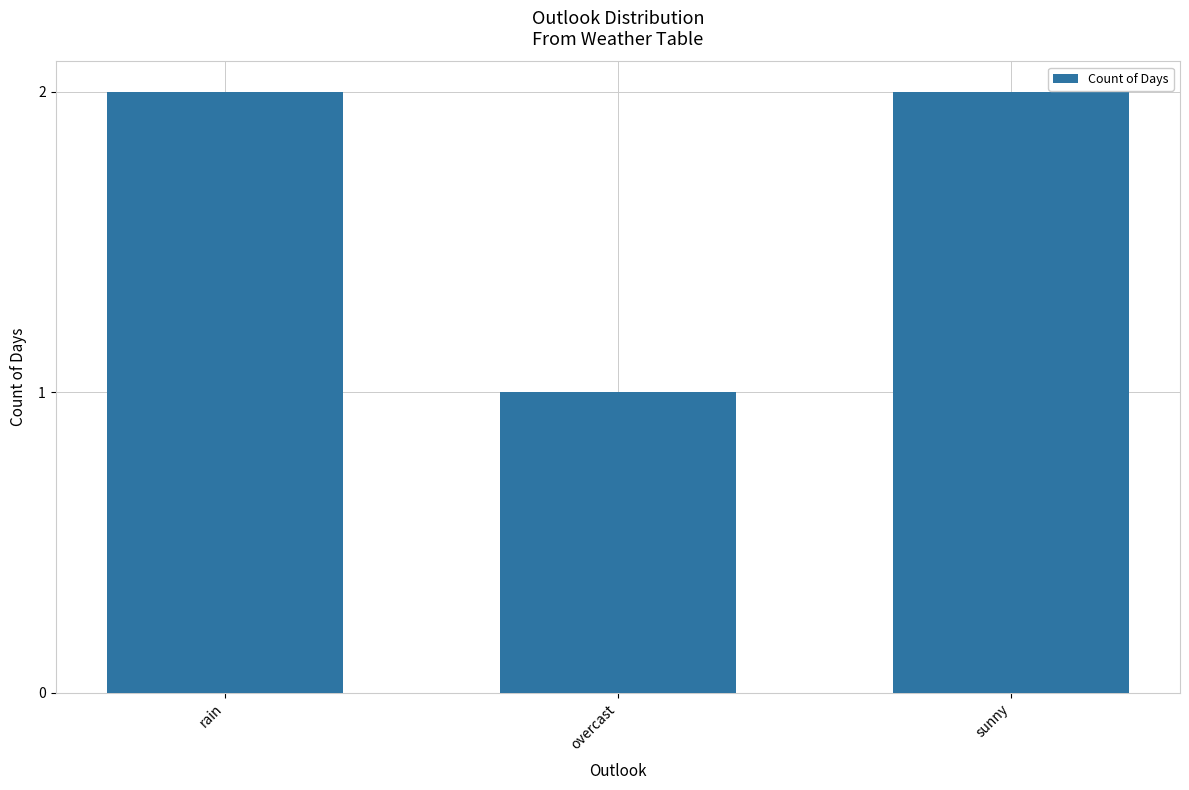

Reading left to right, transcribe all the data shown in this chart.

rain=2	overcast=1	sunny=2